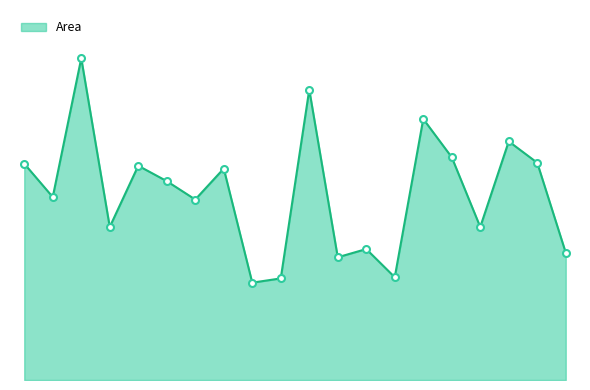

Is this an area chart (filled region under the line)?

Yes